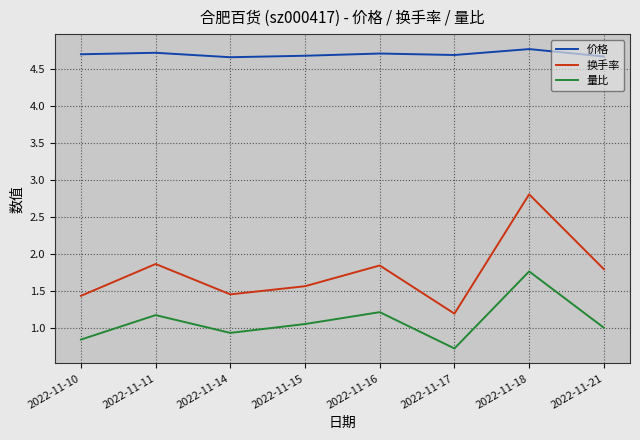

The value of 换手率 at 2022-11-18 is 1.9. True or false?

False